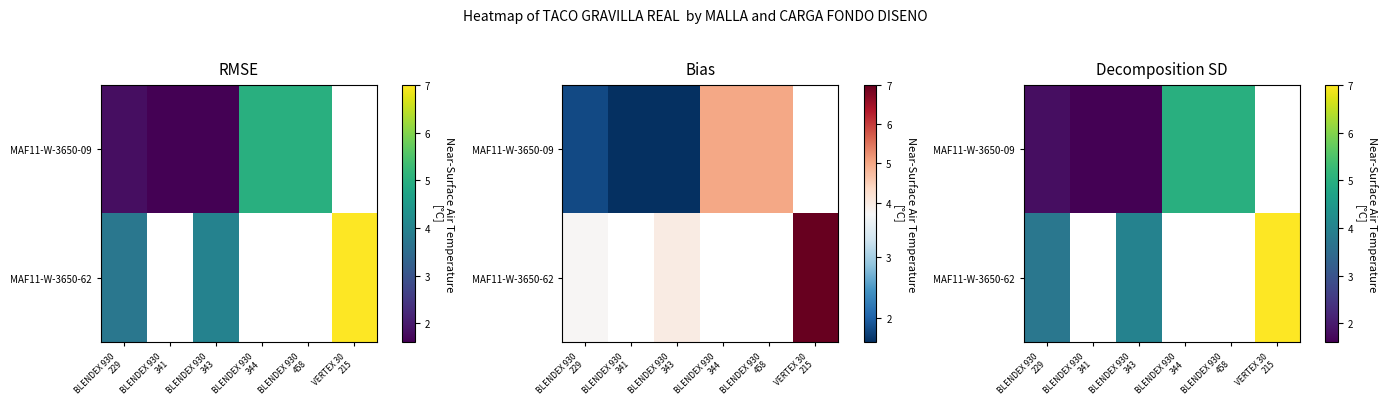

What is the greatest value displayed?

7.0